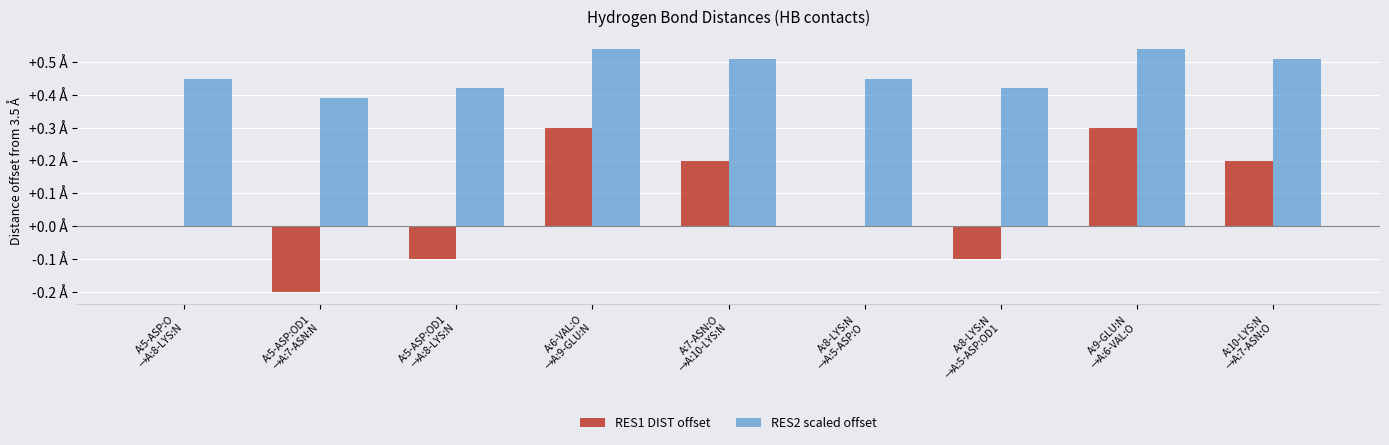

What is the spread (max minus min) of values at A:7-ASN:O
→A:10-LYS:N?

0.3